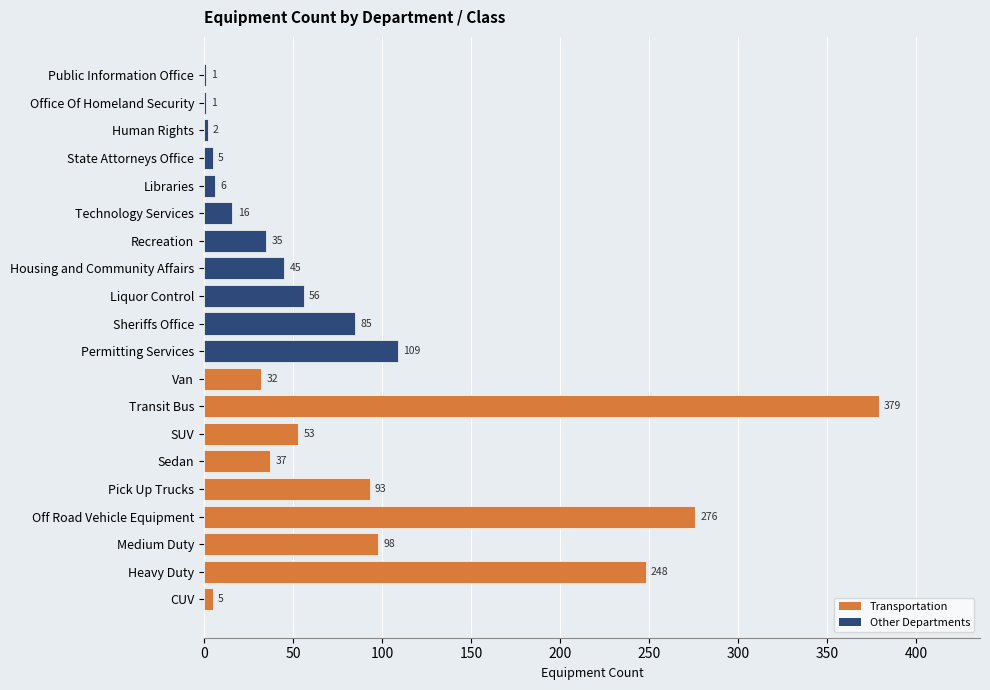

Reading top to bottom, list all the values displayed in this chart.

Public Information Office=1	Office Of Homeland Security=1	Human Rights=2	State Attorneys Office=5	Libraries=6	Technology Services=16	Recreation=35	Housing and Community Affairs=45	Liquor Control=56	Sheriffs Office=85	Permitting Services=109	Van=32	Transit Bus=379	SUV=53	Sedan=37	Pick Up Trucks=93	Off Road Vehicle Equipment=276	Medium Duty=98	Heavy Duty=248	CUV=5